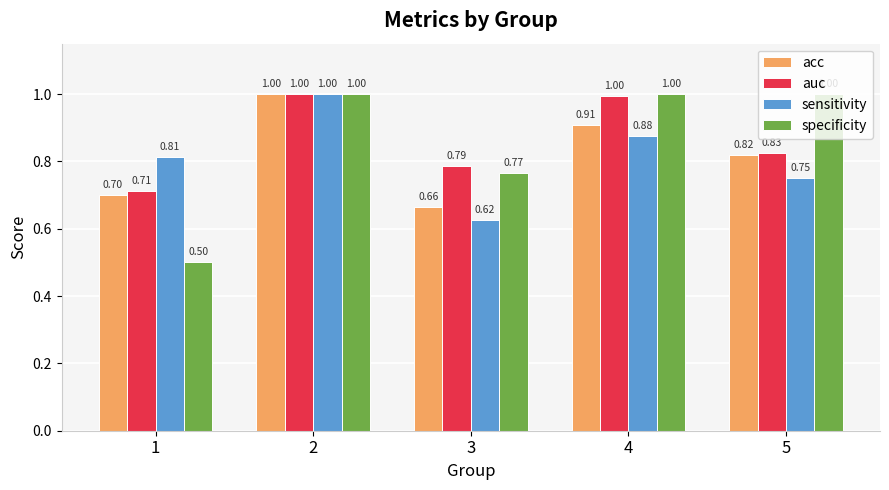

At which category is the sum across all series the highest?

2